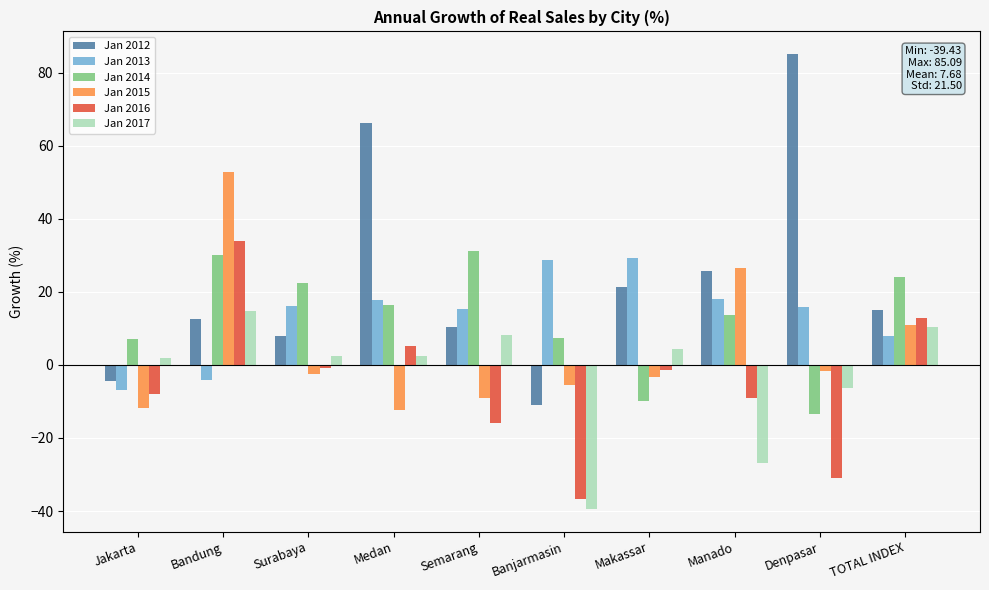

What position from the left is Makassar?

7